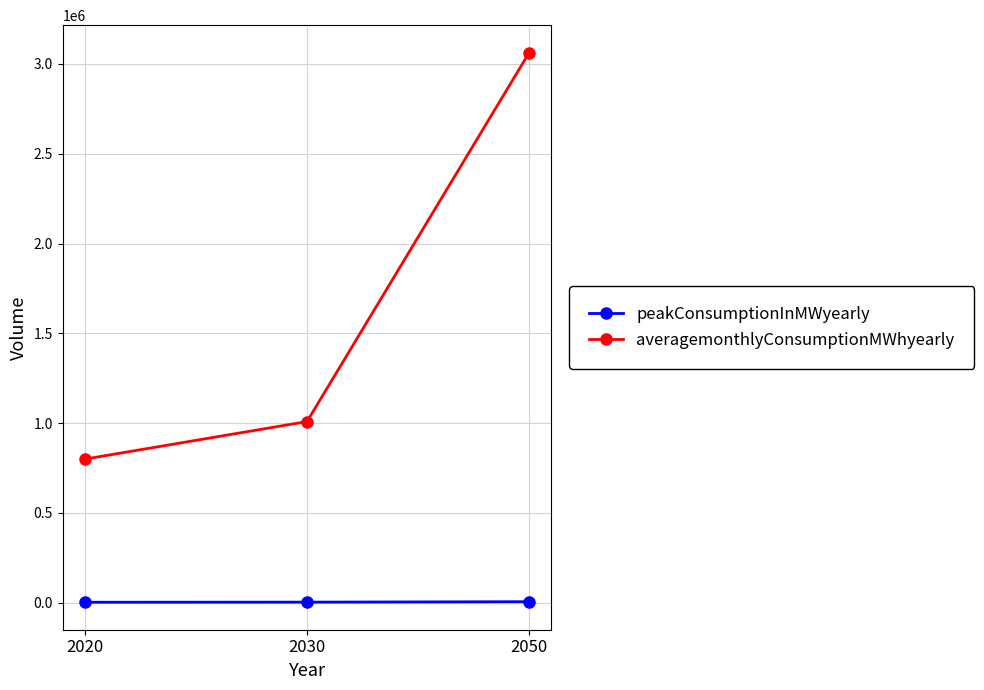

What are all the series names shown in the legend?

peakConsumptionInMWyearly, averagemonthlyConsumptionMWhyearly